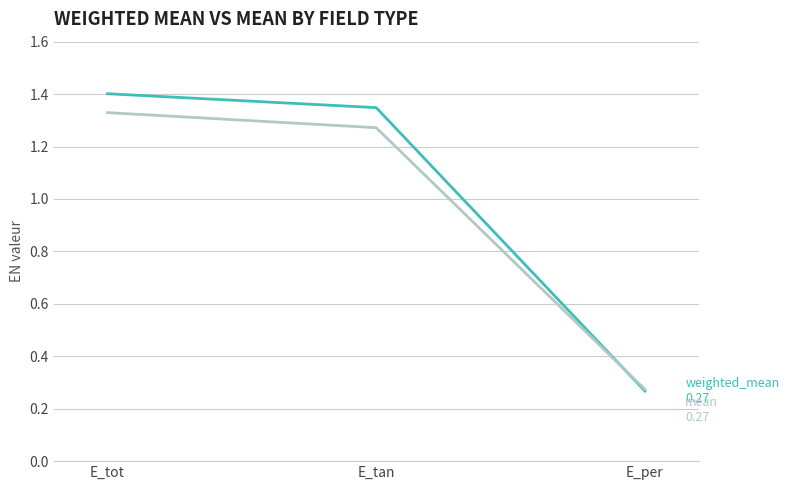

What position from the left is E_tot?

1